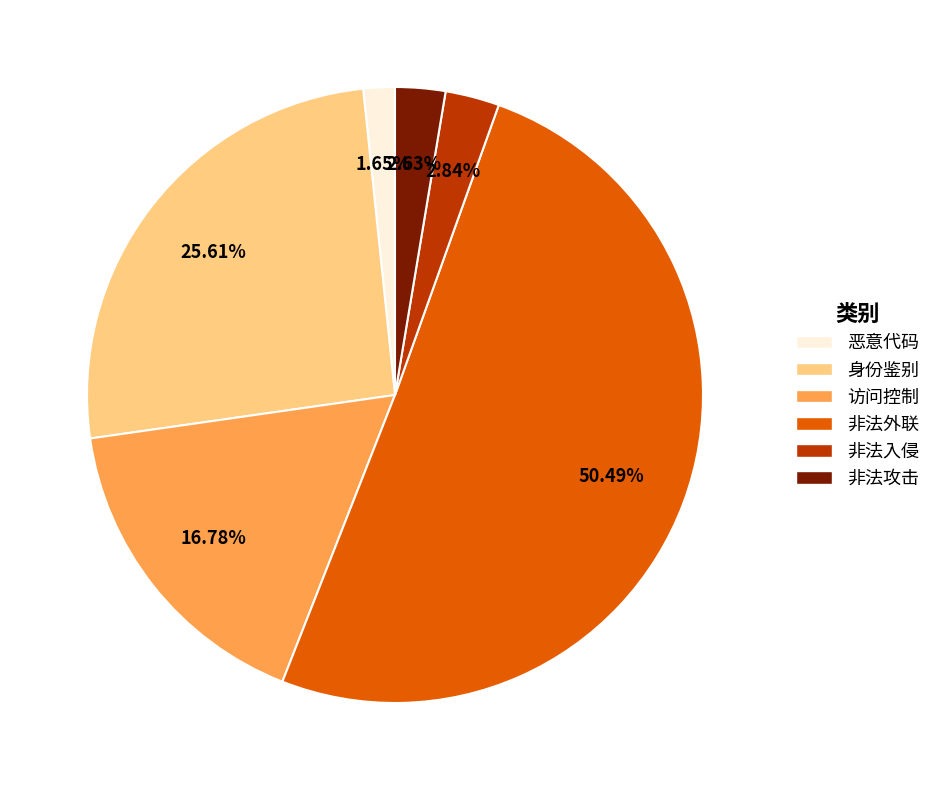

How much of the chart is everything except 恶意代码?

98.3%